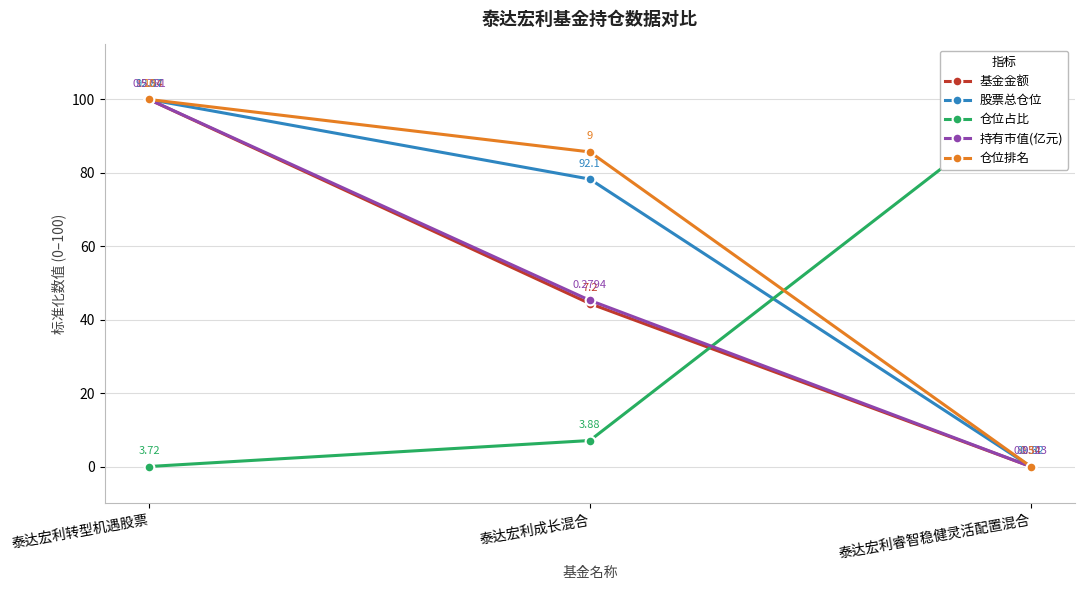

What are all the series names shown in the legend?

基金金额, 股票总仓位, 仓位占比, 持有市值(亿元), 仓位排名